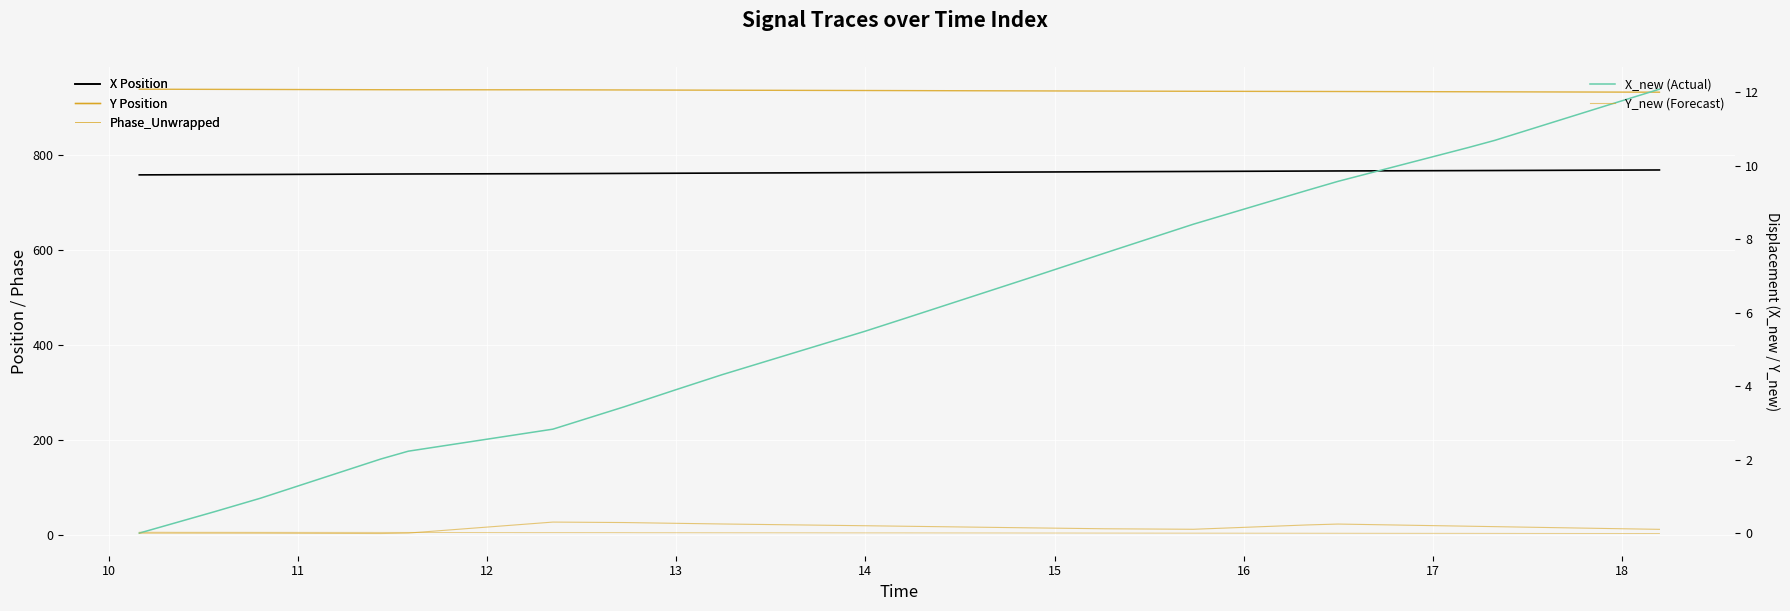

Is the value of Y_new (Forecast) at 14 greater than the value of X Position at 21?

No